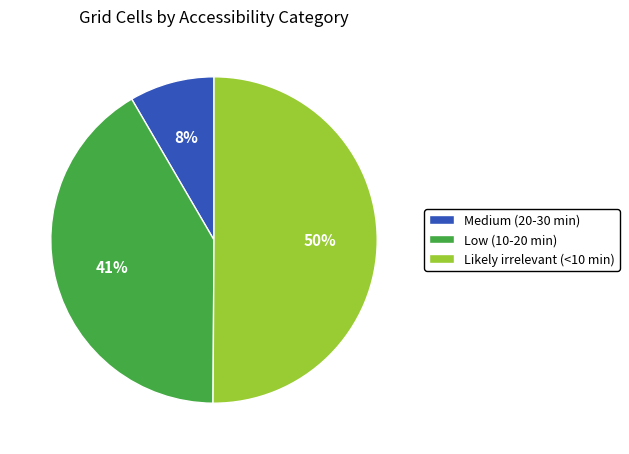

Does Medium (20-30 min) represent more than half of the total?

No